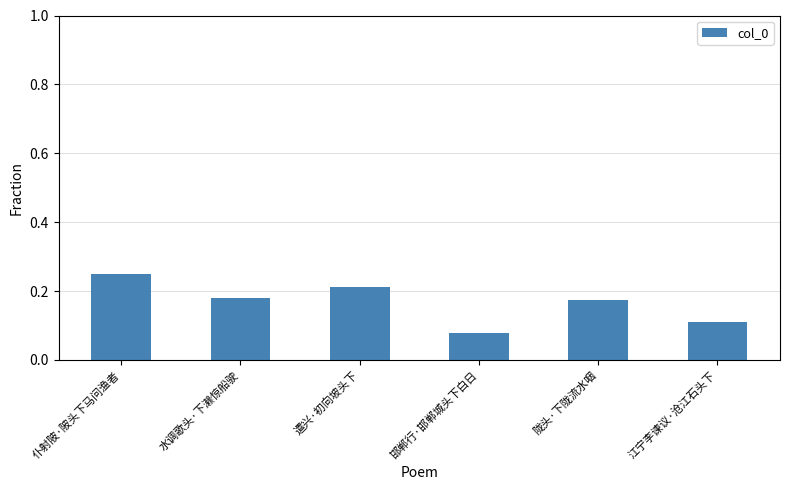

What is the sum of the values at 江宁李谏议·沧江石头下 and 仆射陂·陂头下马问渔者?

0.4